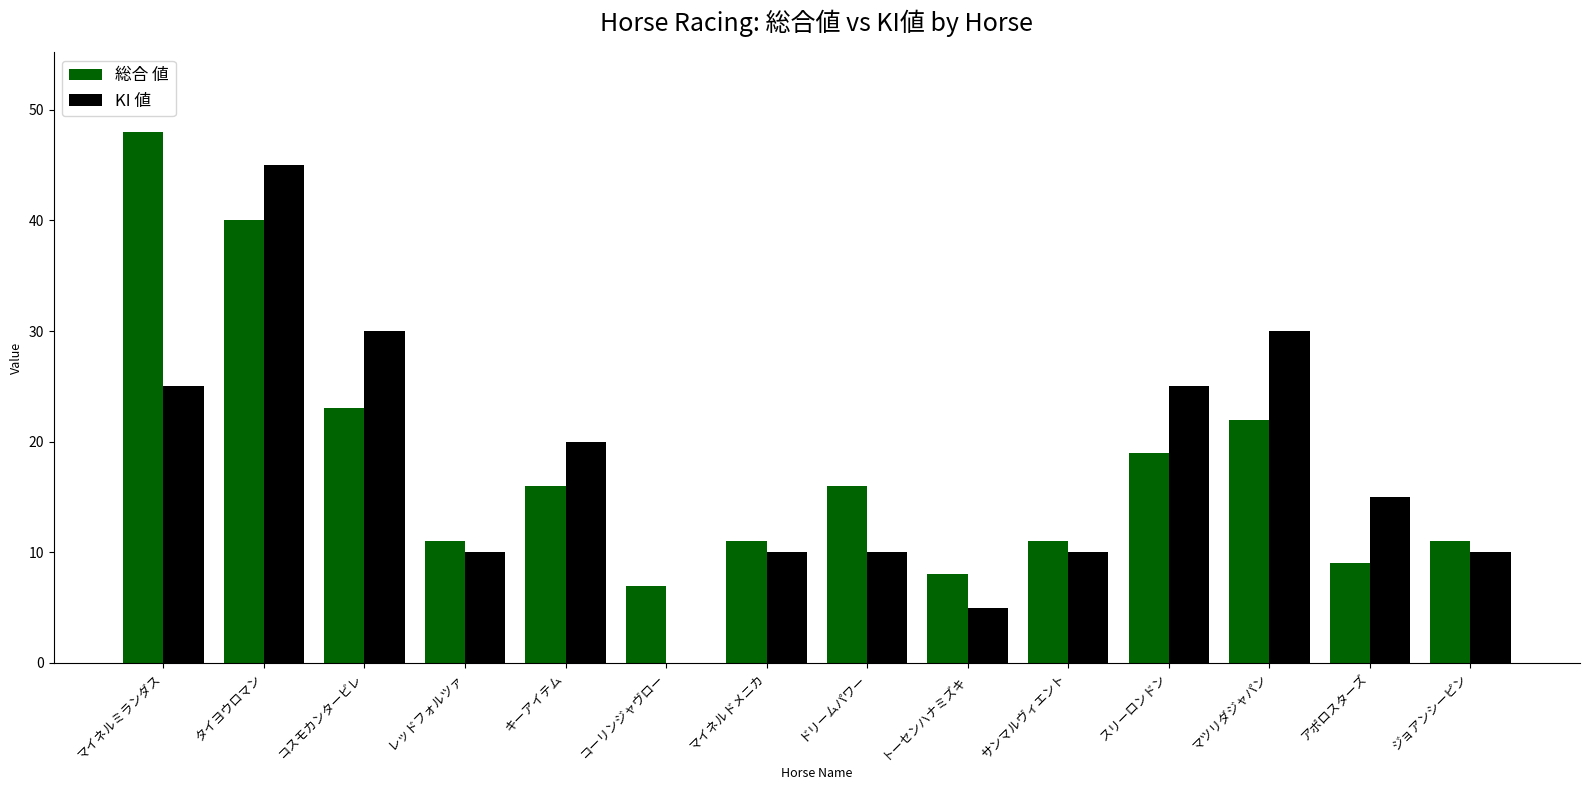

Reading right to left, what are all the values shown in this chart?

総合 値: ジョアンシーピン=11	アポロスターズ=9	マツリダジャパン=22	スリーロンドン=19	サンマルヴィエント=11	トーセンハナミズキ=8	ドリームパワー=16	マイネルドメニカ=11	コーリンジャヴロー=7	キーアイテム=16	レッドフォルツァ=11	コスモカンタービレ=23	タイヨウロマン=40	マイネルミランダス=48
KI 値: ジョアンシーピン=10	アポロスターズ=15	マツリダジャパン=30	スリーロンドン=25	サンマルヴィエント=10	トーセンハナミズキ=5	ドリームパワー=10	マイネルドメニカ=10	コーリンジャヴロー=0	キーアイテム=20	レッドフォルツァ=10	コスモカンタービレ=30	タイヨウロマン=45	マイネルミランダス=25